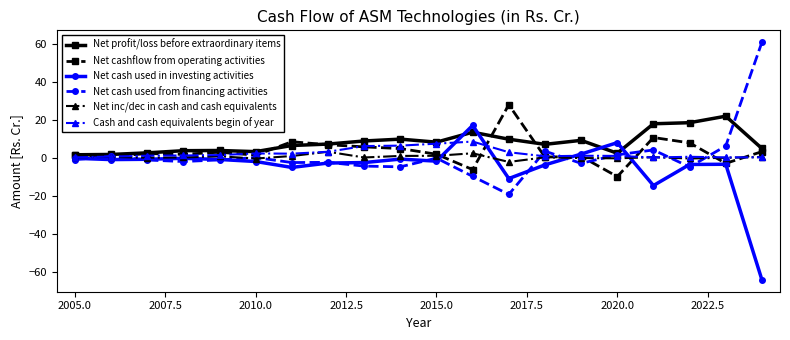

True or false: Net cash used in investing activities has more than 2 interior local peaks.

True